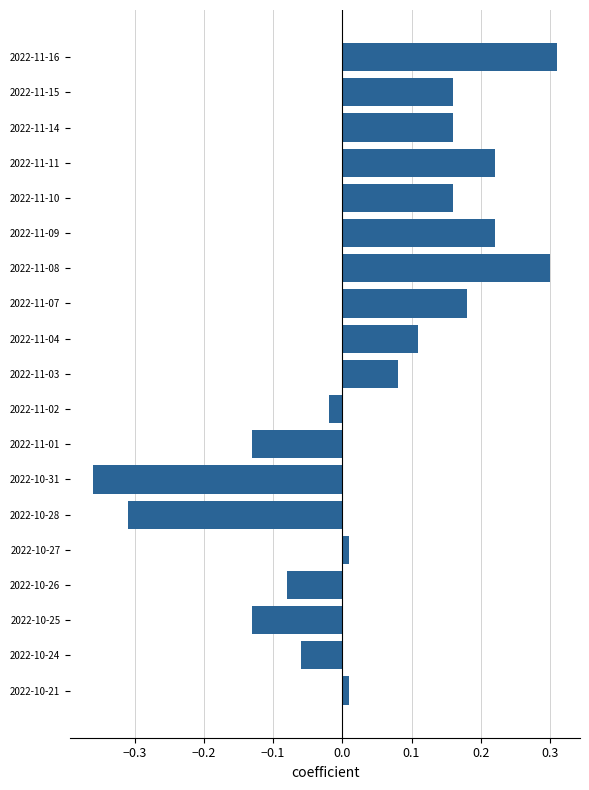

What position from the top is 2022-11-16?

1